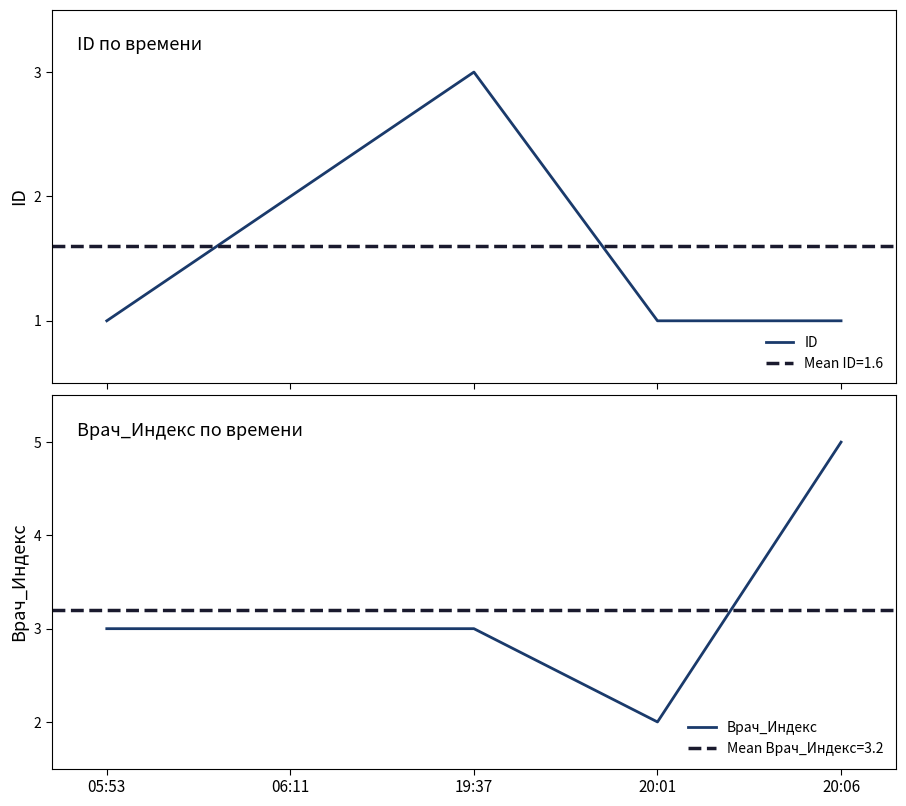

What is the average value of the ID series?

2